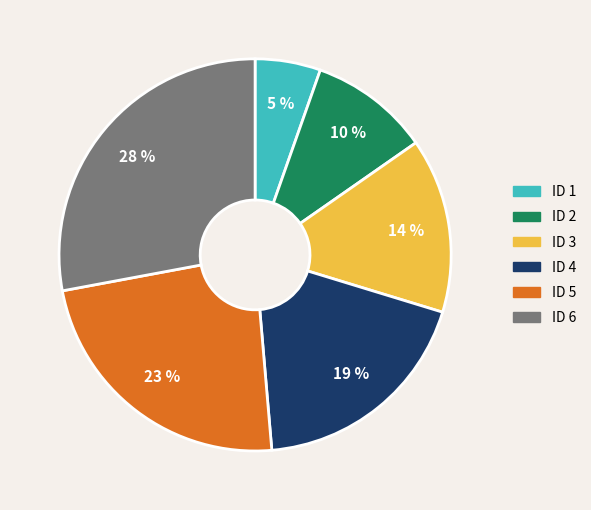

To the nearest percent, what portion does ID 3 represent?

14%